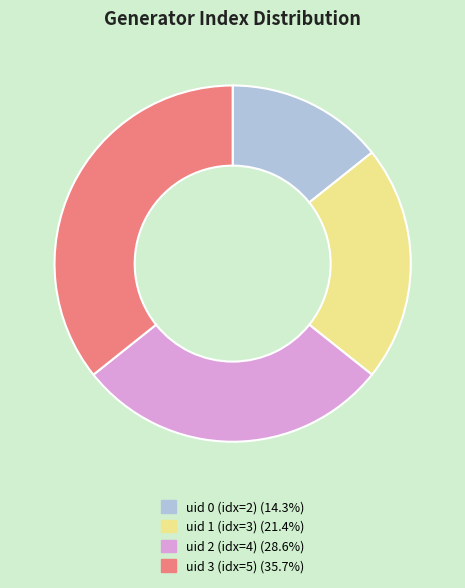

Does any single category account for the majority?

No